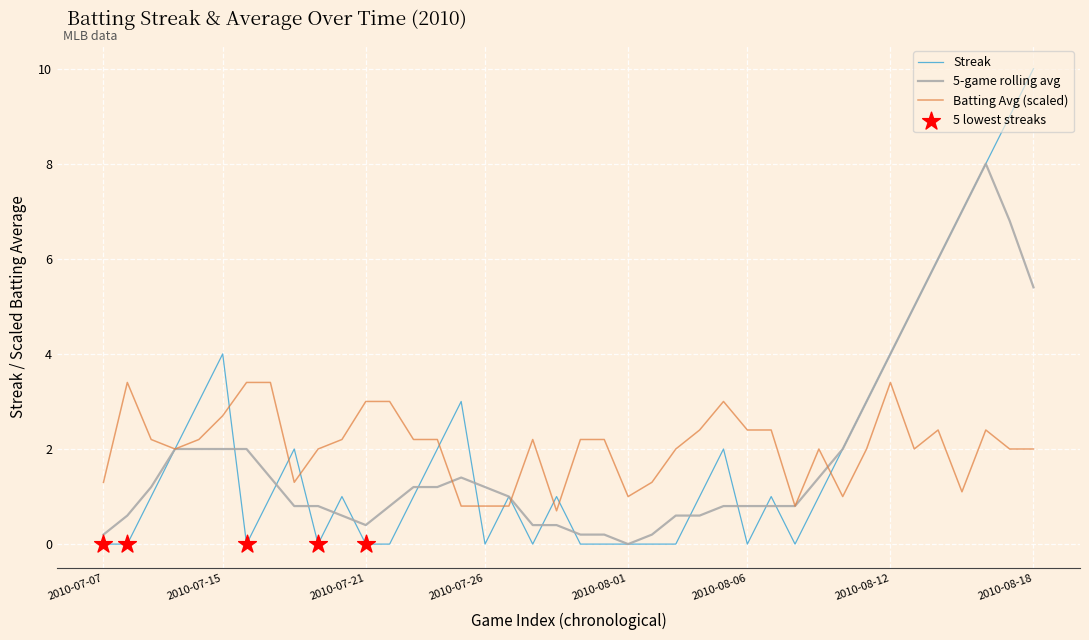

Rank the series by their maximum value, from highest to lowest.

Streak, 5-game rolling avg, Batting Avg (scaled)